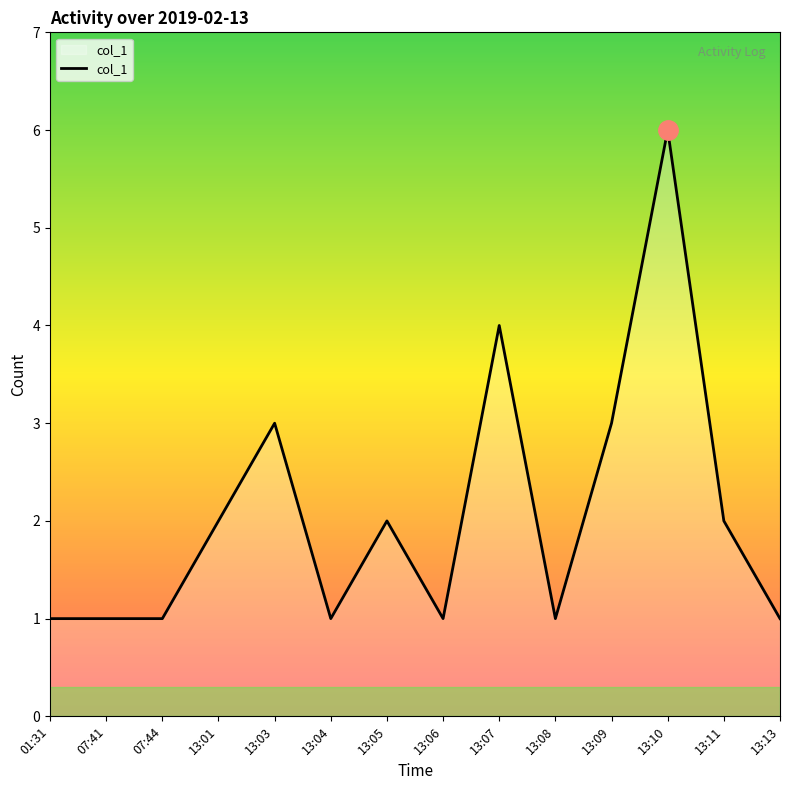

How many series are shown in this chart?

1